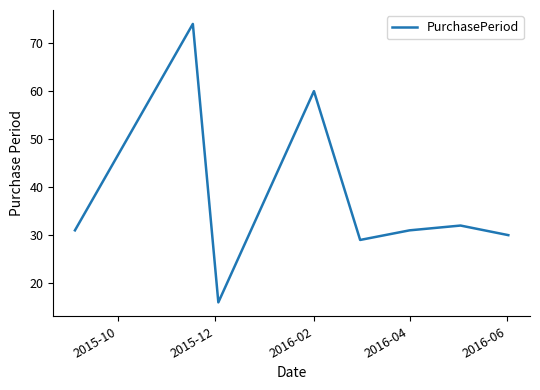

What is the maximum value shown in the chart?

74